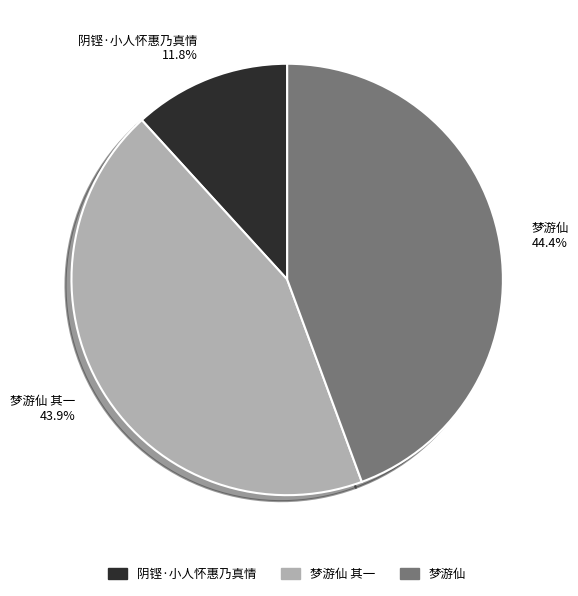

What percentage is NOT represented by 阴铿·小人怀惠乃真情 11.8%?

88.2%